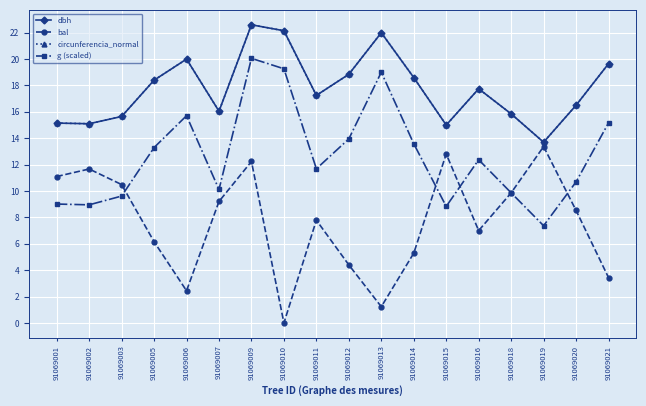

True or false: bal and circunferencia_normal intersect in this chart.

False